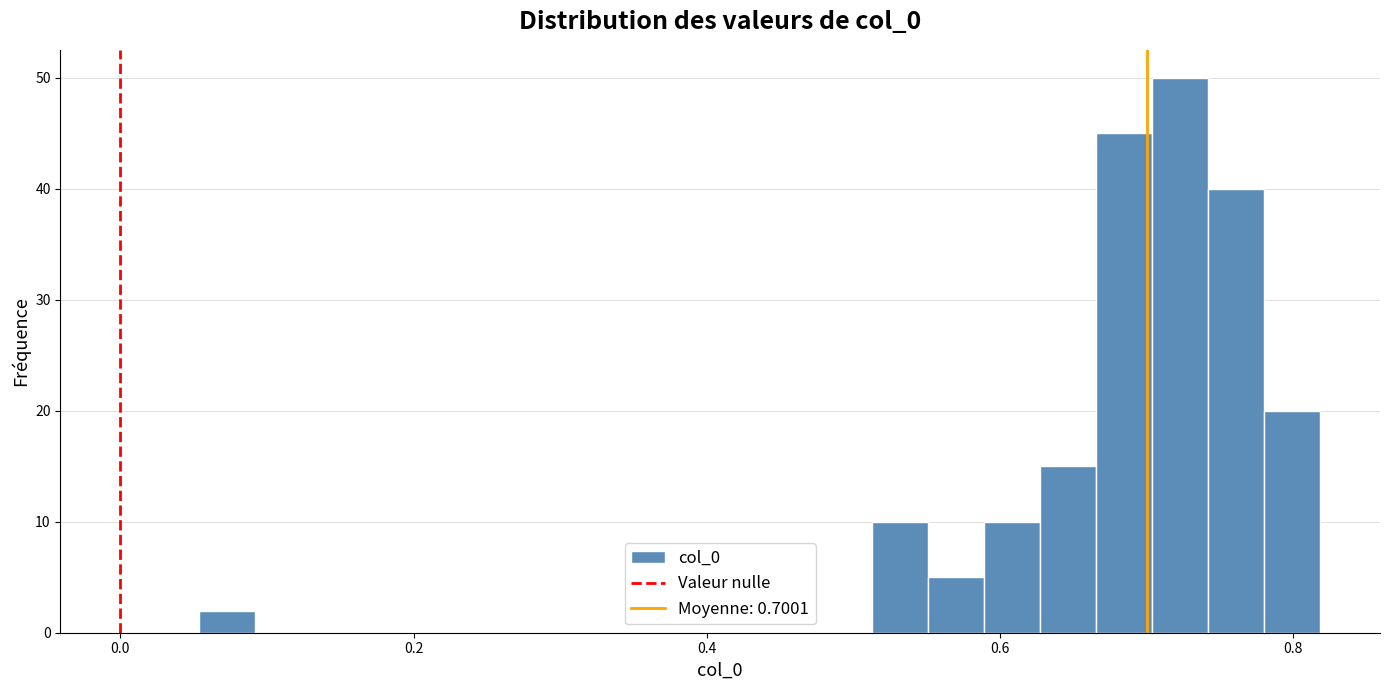

Around what value on the x-axis is the tallest bar? Give the approximate position of its centre, as read against the axis.

0.72